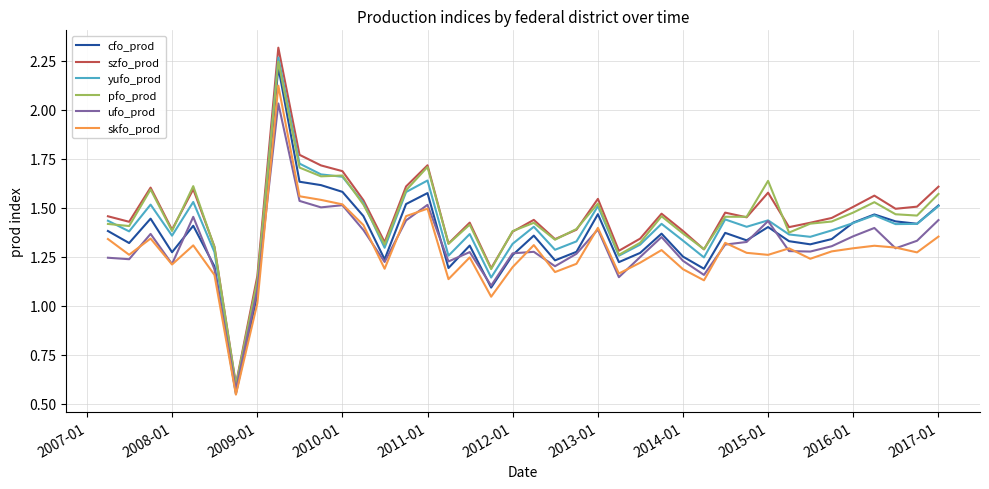

Which series has the largest range (max minus min)?

szfo_prod